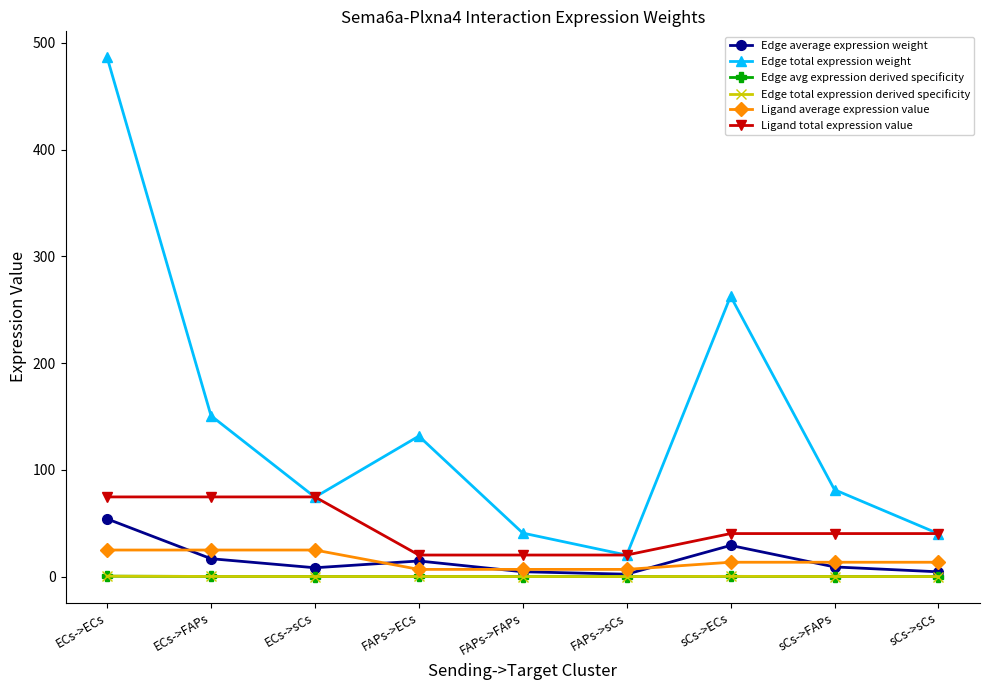

Does the chart have visible grid lines?

No